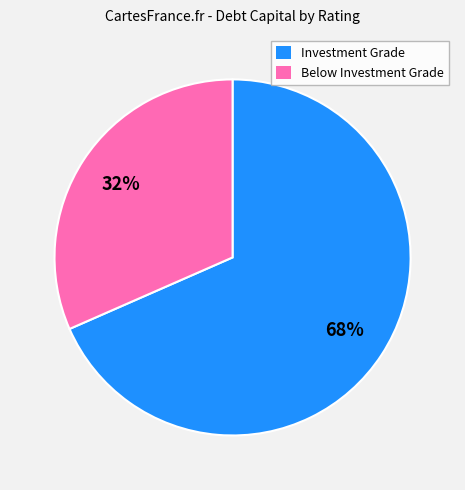

To the nearest percent, what is the average slice percentage?

50%